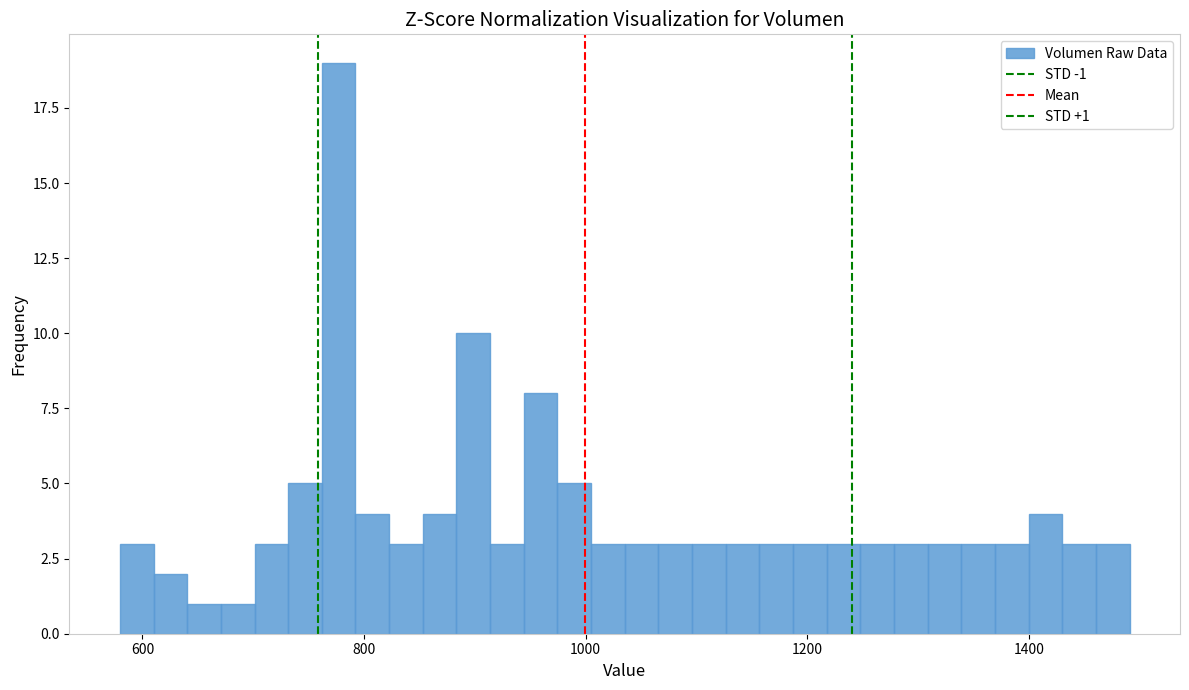

Around what value on the x-axis is the tallest bar? Give the approximate position of its centre, as read against the axis.

780